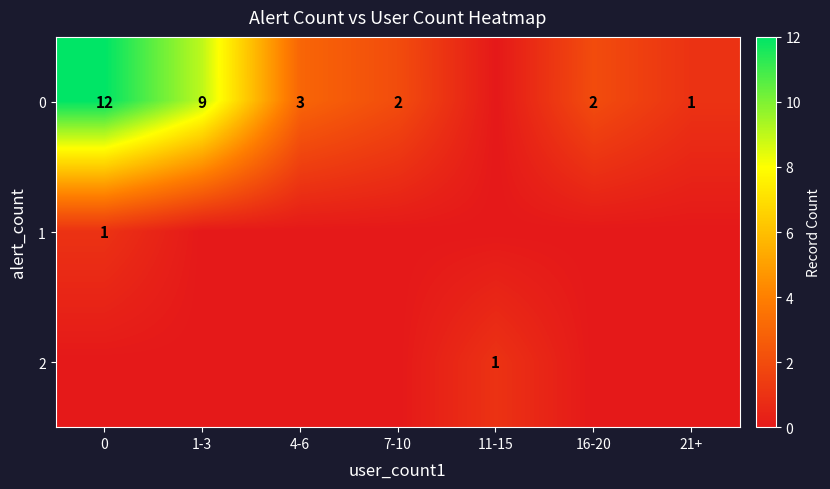

What is the maximum value shown in the chart?

12